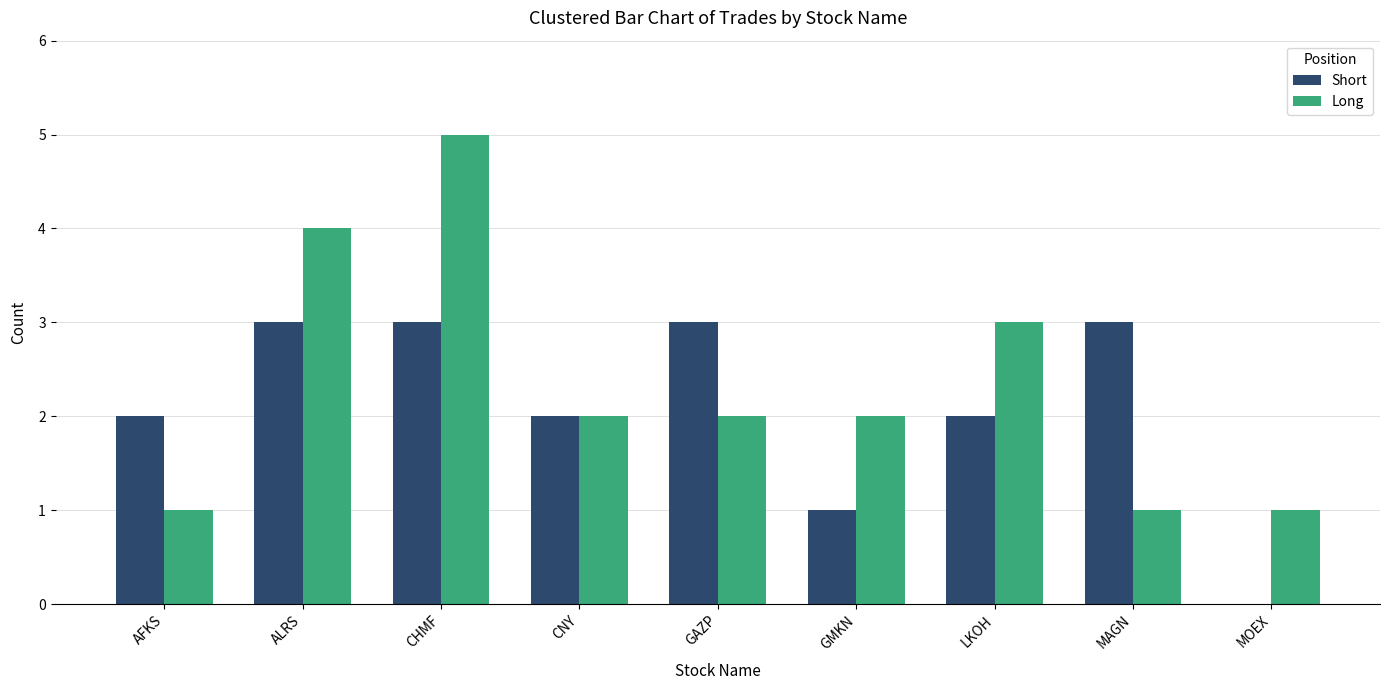

What is the maximum value for Short?

3